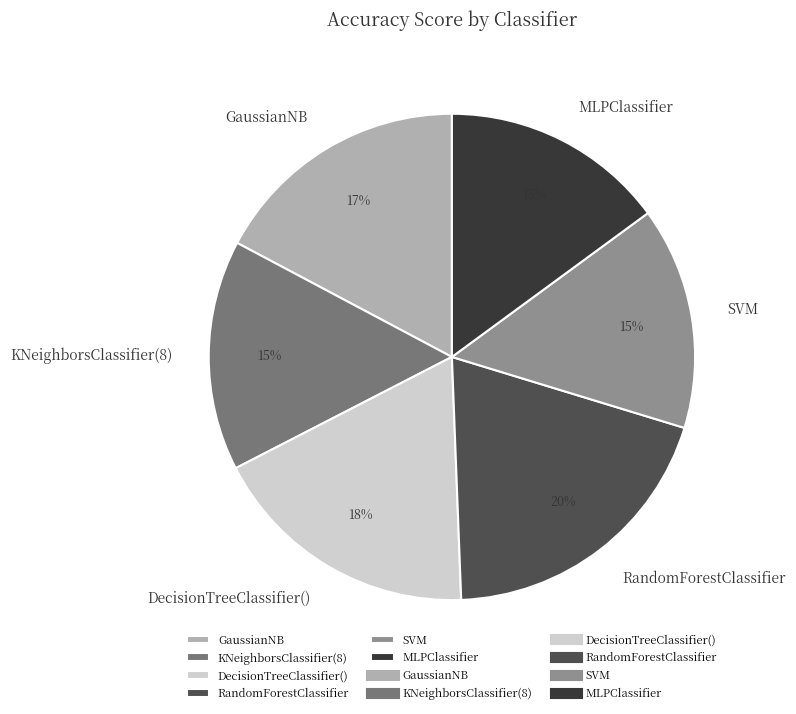

To the nearest percent, what is the difference between the largest and smallest slice percentages?

5%